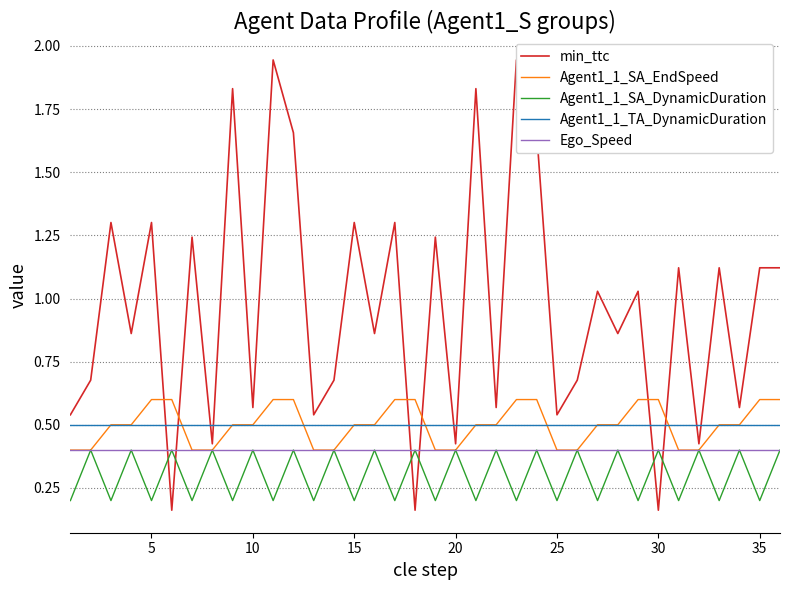

What is the sum of all Agent1_1_TA_DynamicDuration values?

18.0